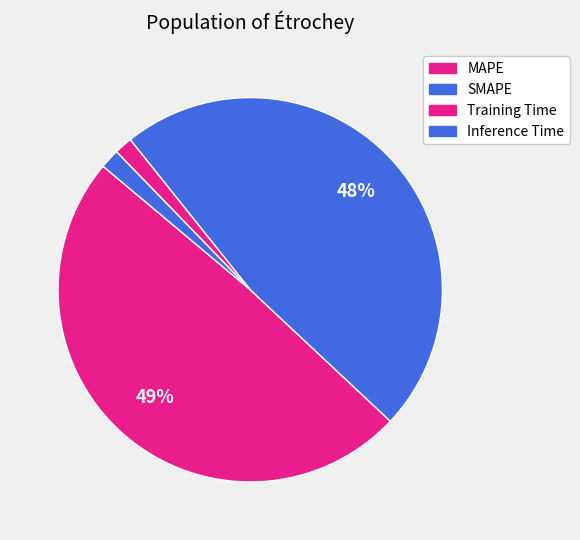

Combined, do Inference Time and SMAPE account for over 50%?

No